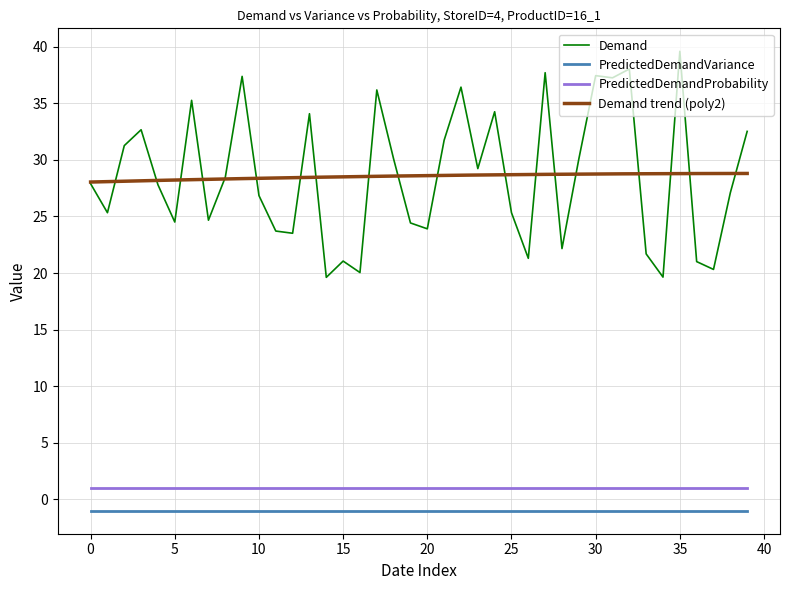

What is the highest value of the PredictedDemandProbability series?

1.0